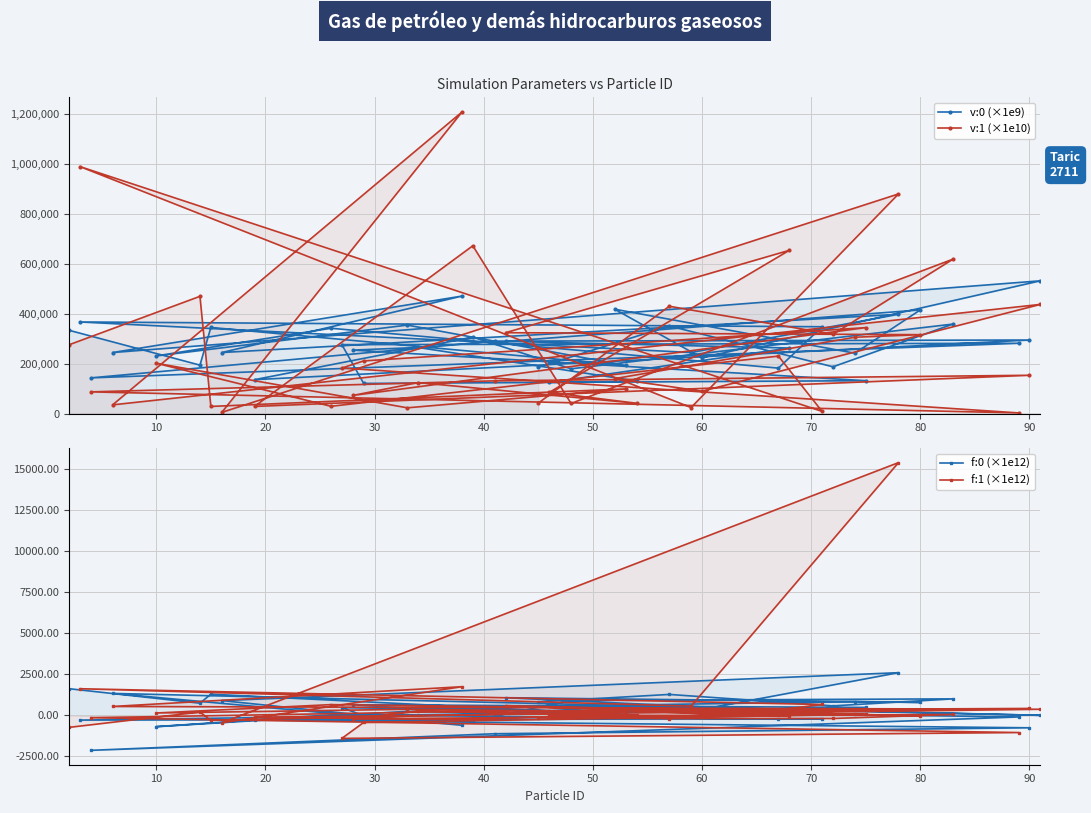

Reading left to right, what are all the values shown in this chart?

v:0 (×1e9): 185601.0	350655.0	187238.0	358450.0	179171.0	306173.0	135661.0	294516.0	290050.0	142804.0	281444.0	276012.0	120616.0	131503.0	254134.0	264598.0	130188.0	124445.0	262470.0	289109.0	415135.0	241765.0	417918.0	223178.0	531736.0	244347.0	470483.0	244383.0	397584.0	244443.0	366891.0	347695.0	181897.0	341630.0	230845.0	354359.0	192691.0	344906.0	193878.0	333577.0
v:1 (×1e10): 41792.7	429795.0	317296.0	618609.0	40446.7	672175.0	28369.9	153201.0	130888.0	86708.9	2437.7	182282.0	210667.0	344171.0	72389.4	123924.0	41115.2	84486.6	653951.0	323878.0	315887.0	305620.0	139786.0	89330.9	437187.0	34741.8	1207800.0	4584.0	879816.0	23917.9	989537.0	8547.2	230078.0	29005.3	201400.0	22851.1	98587.0	28429.7	469540.0	275338.0
f:0 (×1e12): 821.2	1272.6	574.6	1001.8	903.3	-334.3	-287.2	-763.1	-1124.8	-2138.5	-101.2	466.6	-22.3	480.9	643.5	388.6	615.4	259.1	262.6	1072.9	784.9	837.8	614.8	446.0	-2.2	1335.0	-609.4	895.4	2599.2	232.7	-293.8	-211.0	-227.6	27.8	-694.0	242.3	35.8	1287.2	737.2	1622.6
f:1 (×1e12): -144.4	-201.4	-193.9	49.8	-28.6	-256.6	-119.7	417.2	264.6	-148.8	-1052.6	-1410.0	-439.0	54.6	-222.5	265.4	-5.2	-1.1	-60.4	588.0	-38.6	48.0	320.1	94.2	368.0	538.3	1743.0	-458.4	15414.5	559.1	1620.3	658.9	325.6	650.7	140.2	365.0	228.5	-312.1	198.6	-737.6